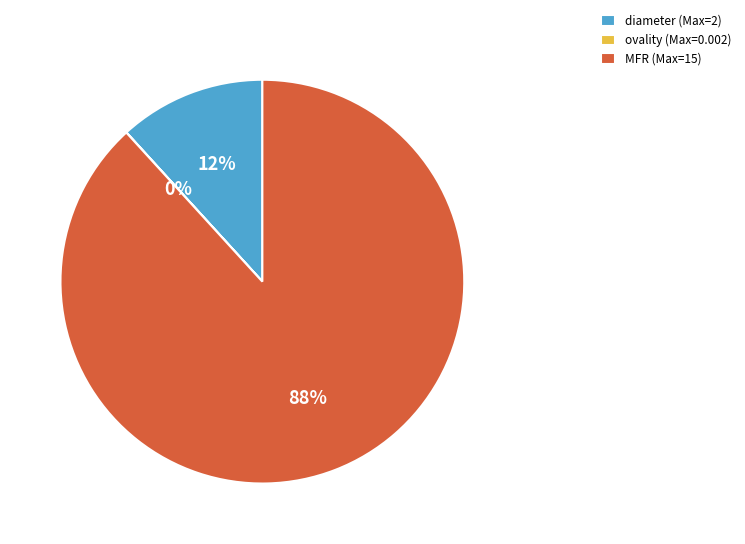

Which slice is the largest?

MFR